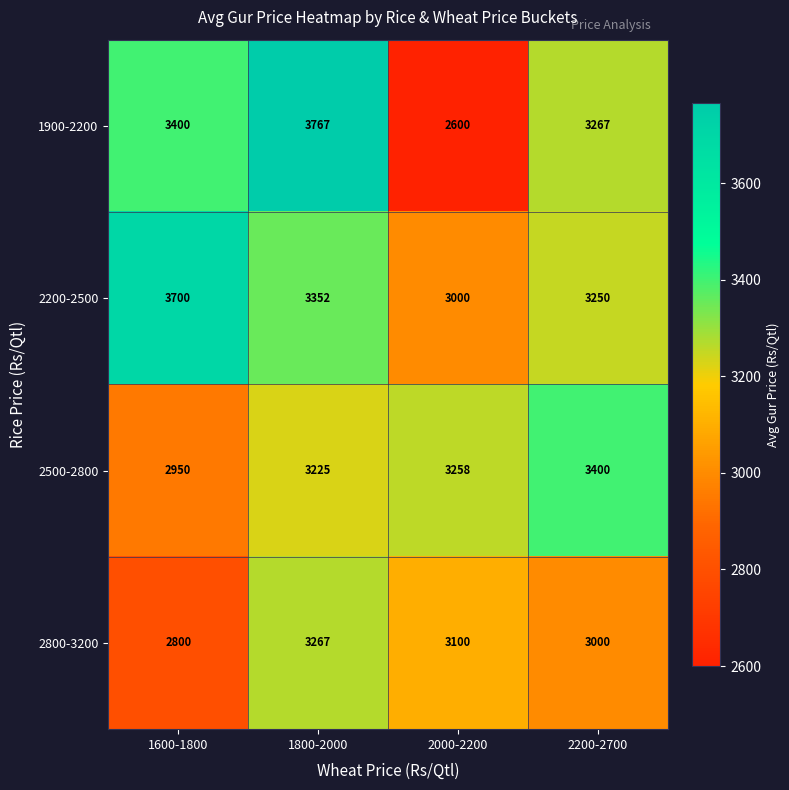

List the series in order of their peak value, highest first.

1900-2200, 2200-2500, 2500-2800, 2800-3200